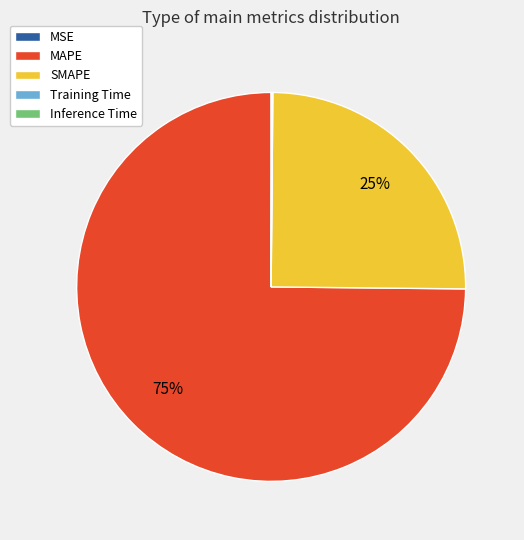

To the nearest percent, what portion does MAPE represent?

75%